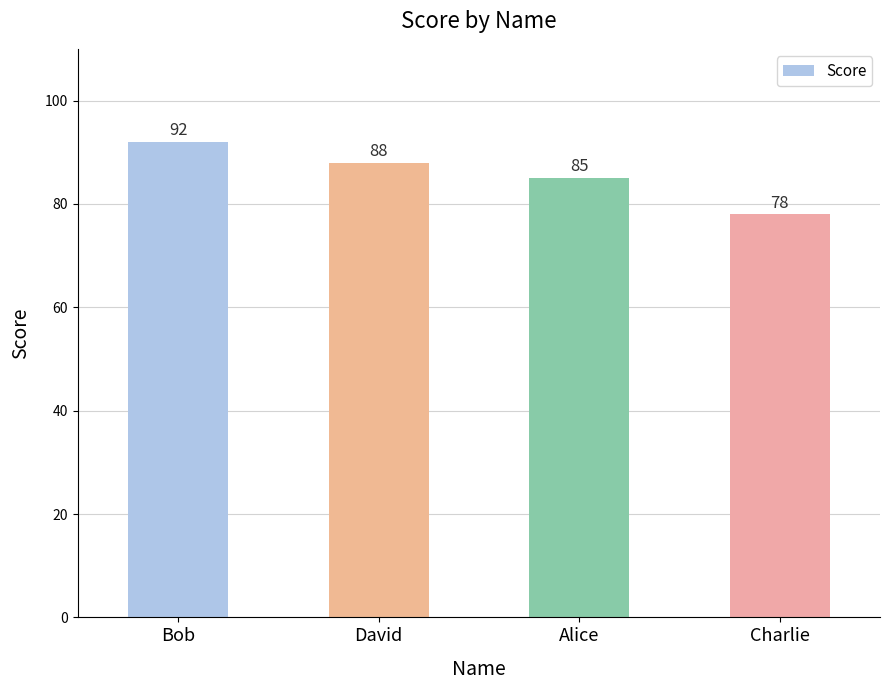

Count the values in the range 85 to 92.

3